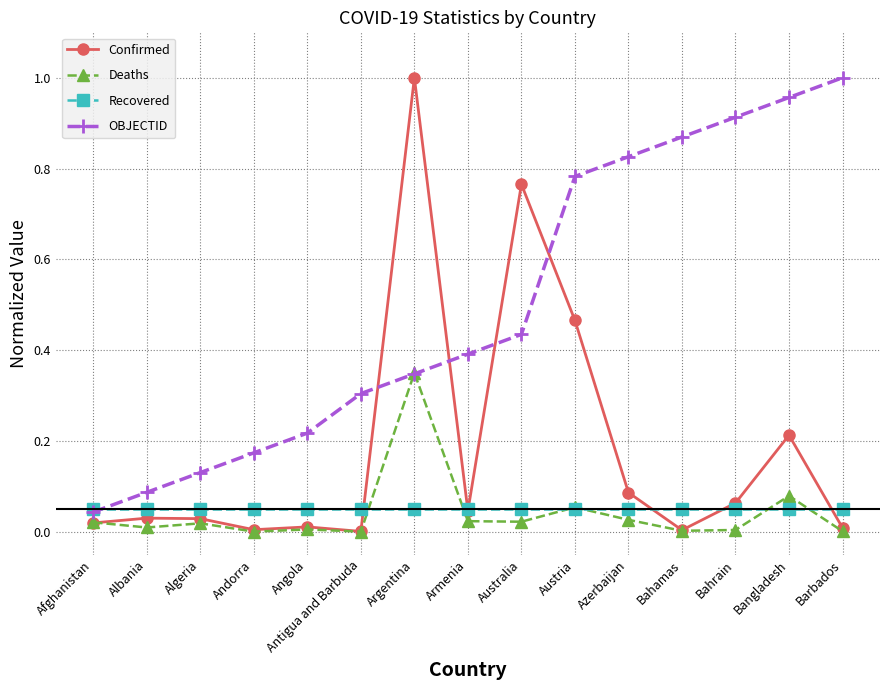

The Confirmed series shows 0.0 at Afghanistan. True or false?

True